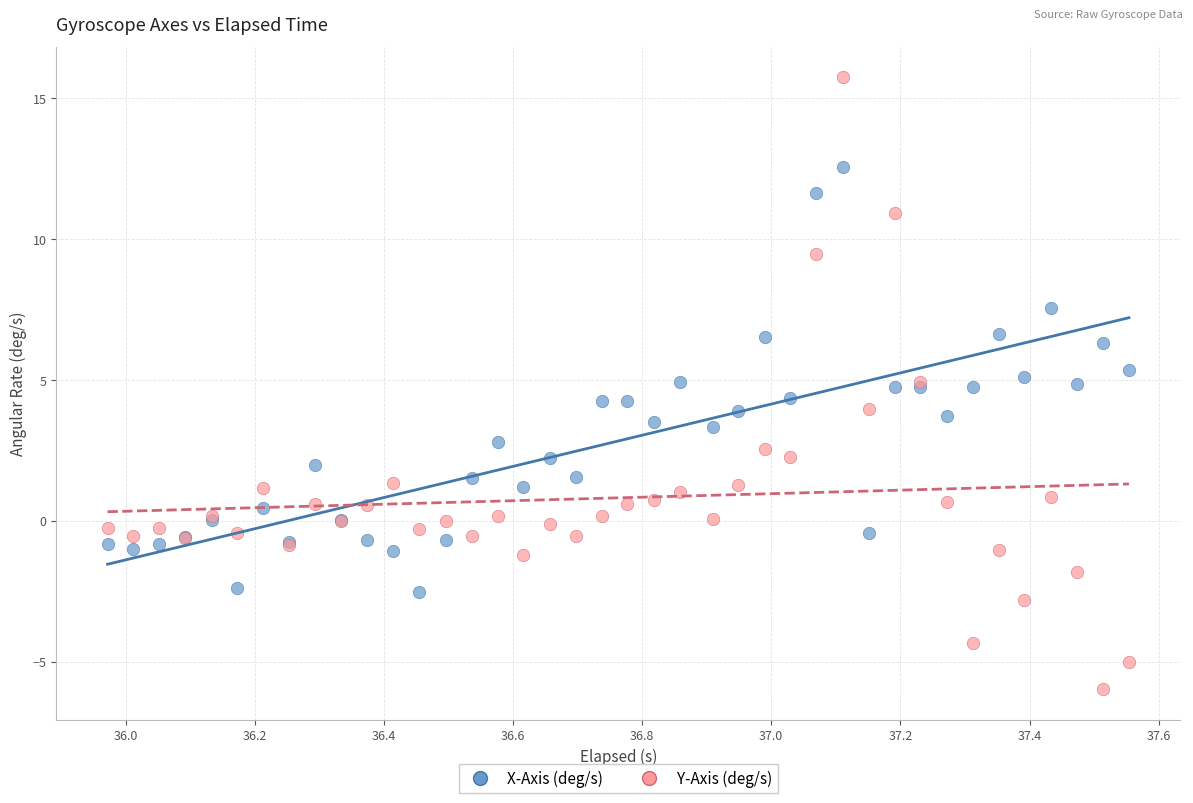

What is the X range (max minus min) for the scatter plot?

1.6